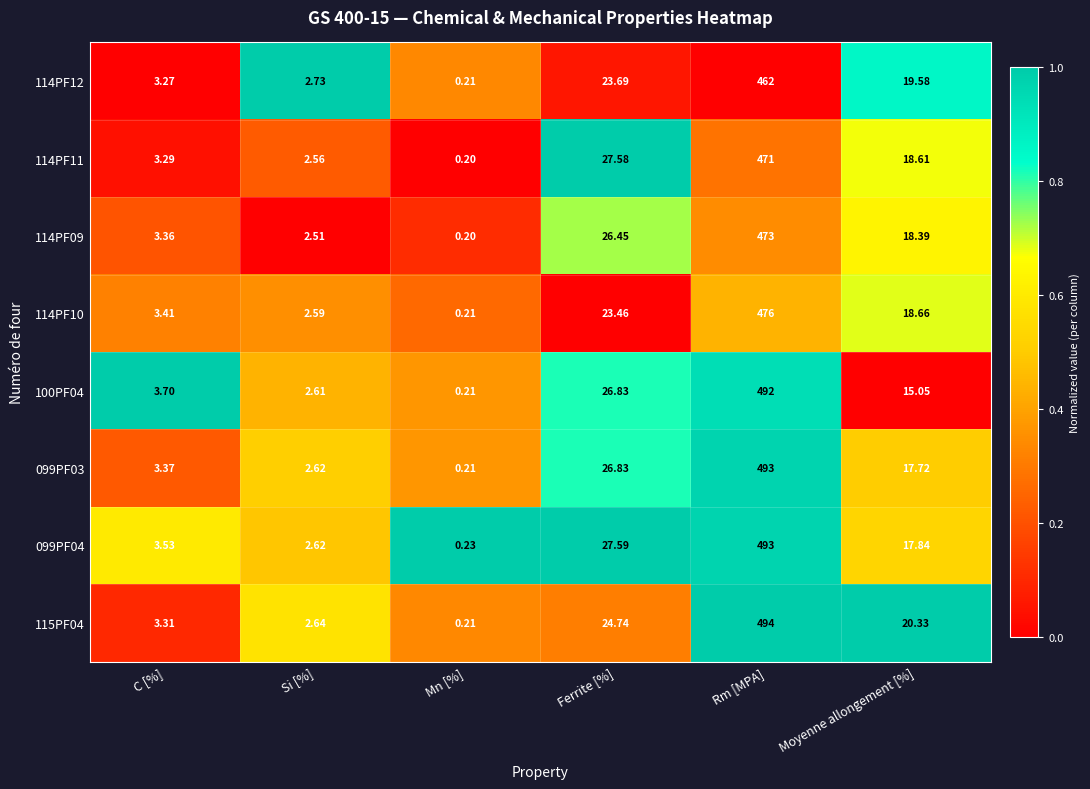

Which label corresponds to the smallest value in the chart?

Mn [%]